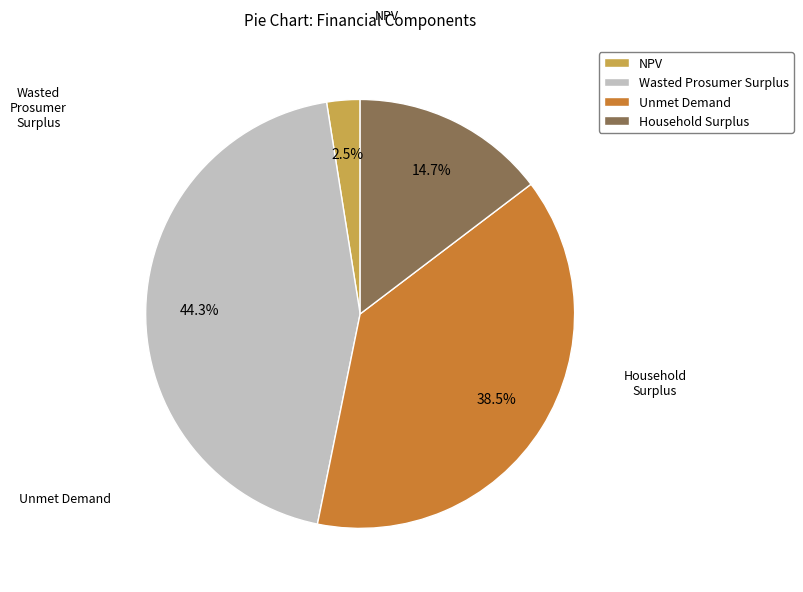

Which slice is the smallest?

NPV